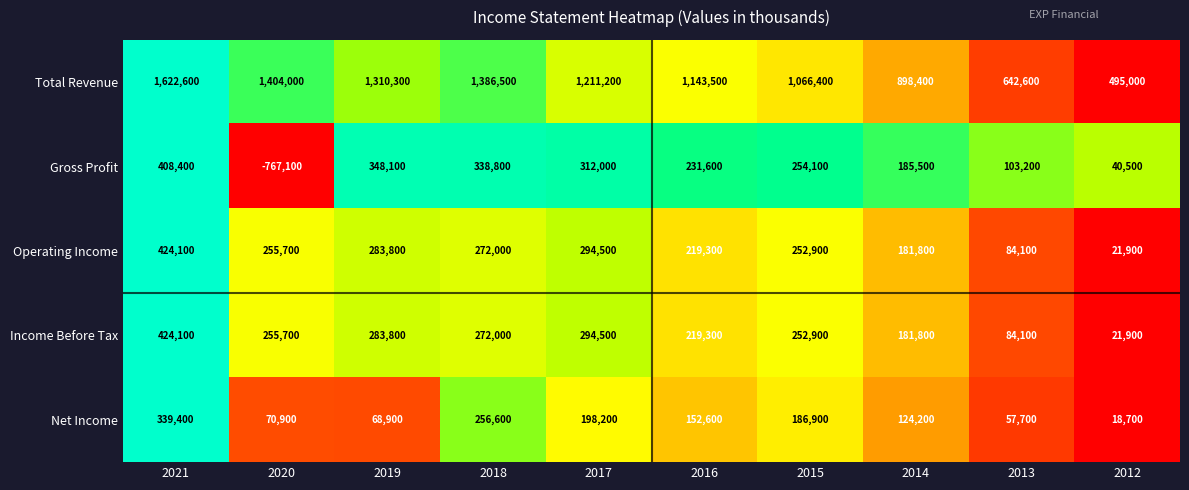

Which category has the lowest value in the Net Income series?

2012